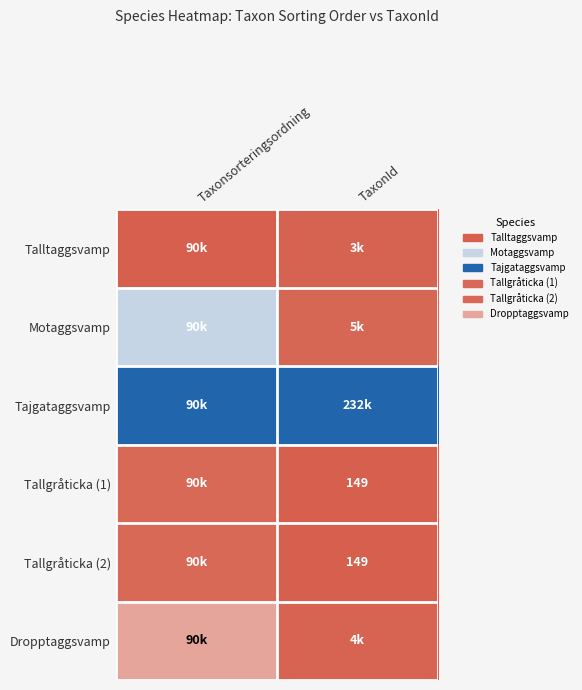

Count the number of data series in this chart.

6